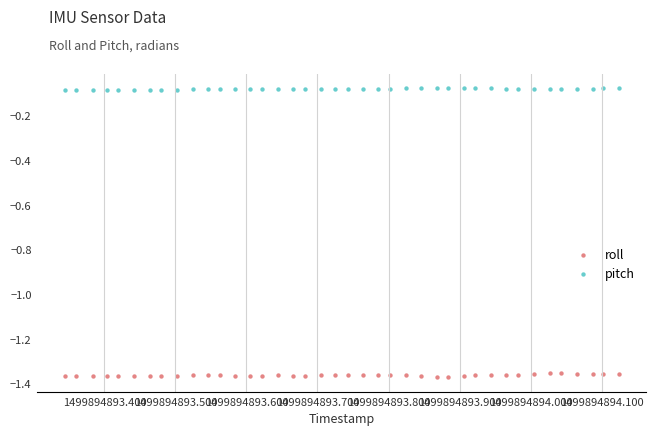

What is the X range (max minus min) for the scatter plot?

0.8